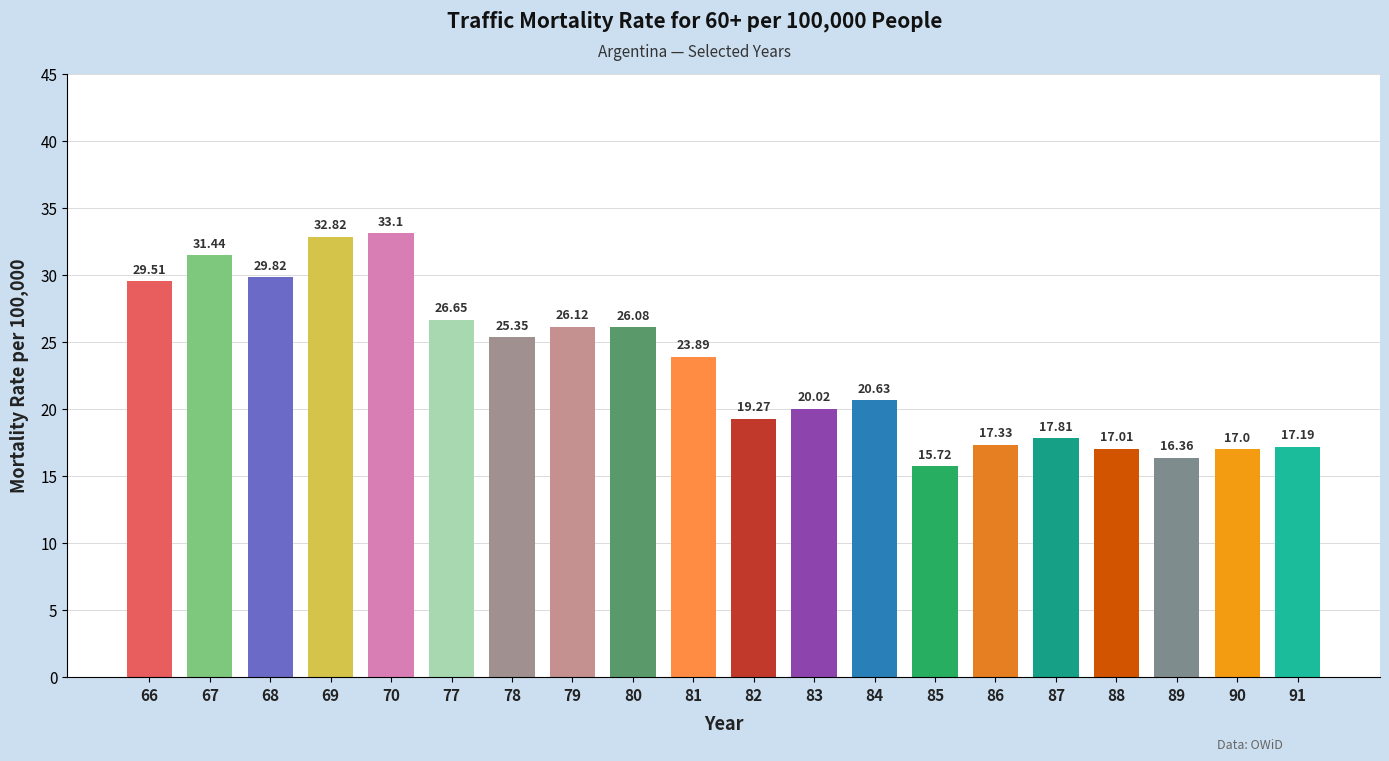

What is the average value?

23.2